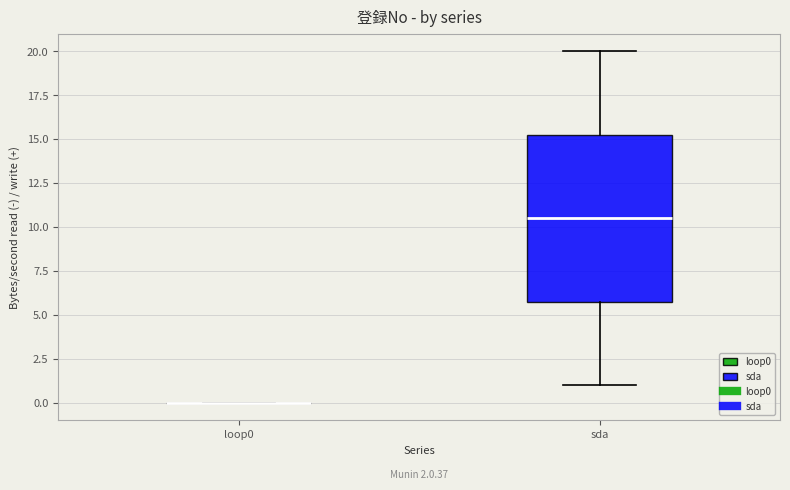

Which box is the tallest, from its lower edge to its upper edge?

sda